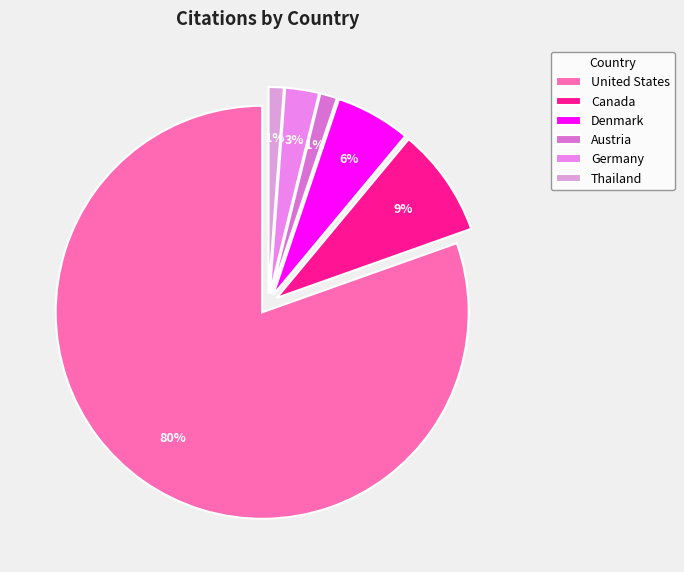

Is there a majority slice in this chart?

Yes